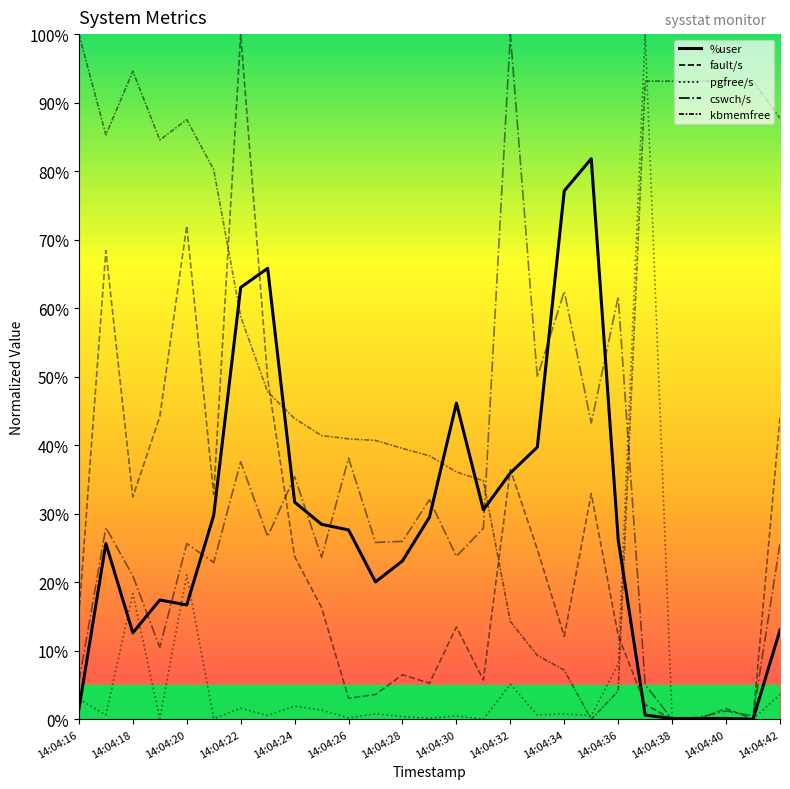

What is the sum of all cswch/s values?

760.3